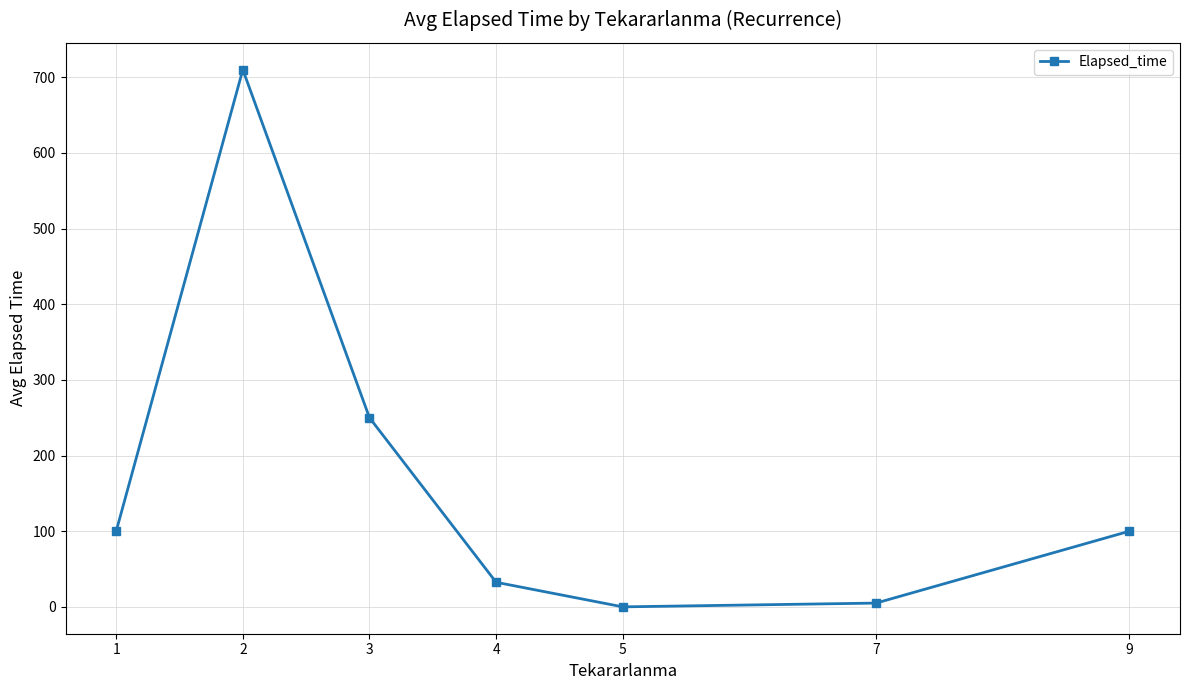

Where is the data nearest to the value 355?

3